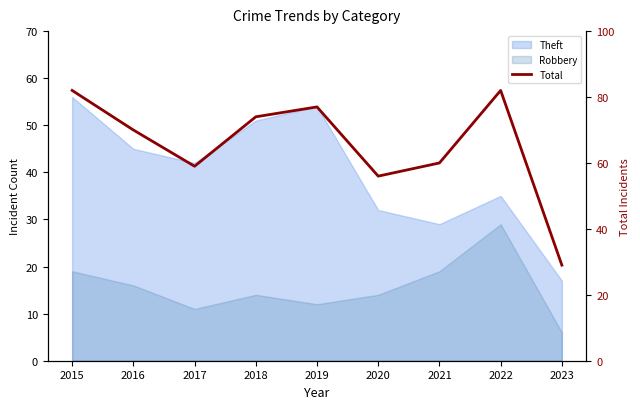

Is it true that the value at 2023 is 18?

False